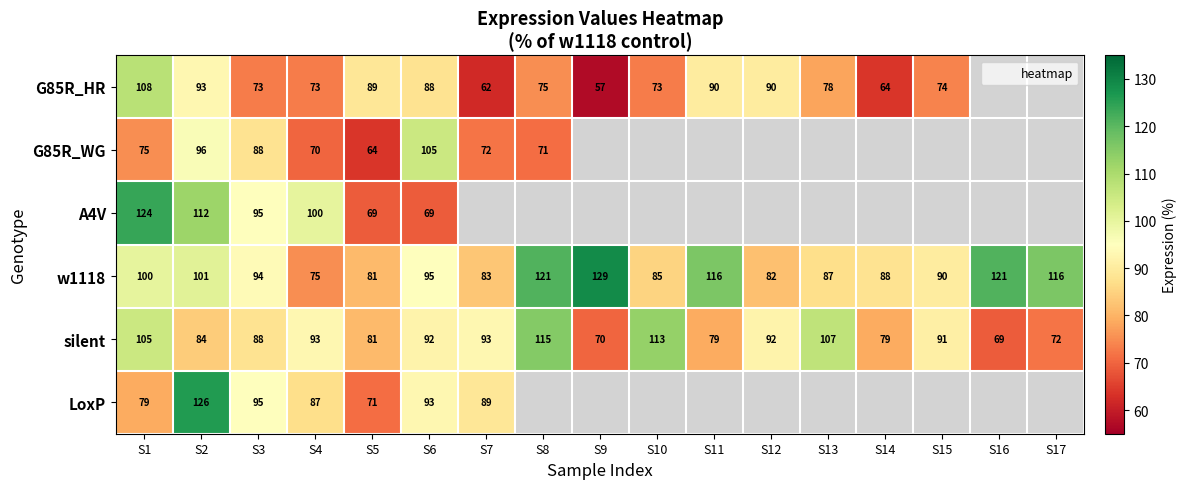

At which label does w1118 first exceed 94?

S1